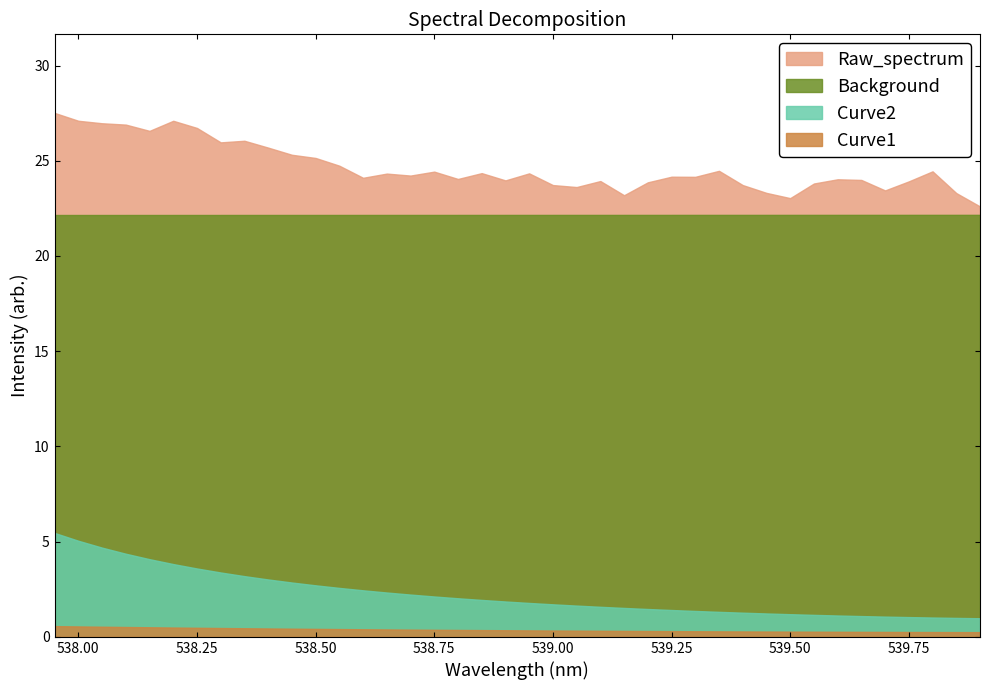

The value of Background at 15 is 22.2. True or false?

True